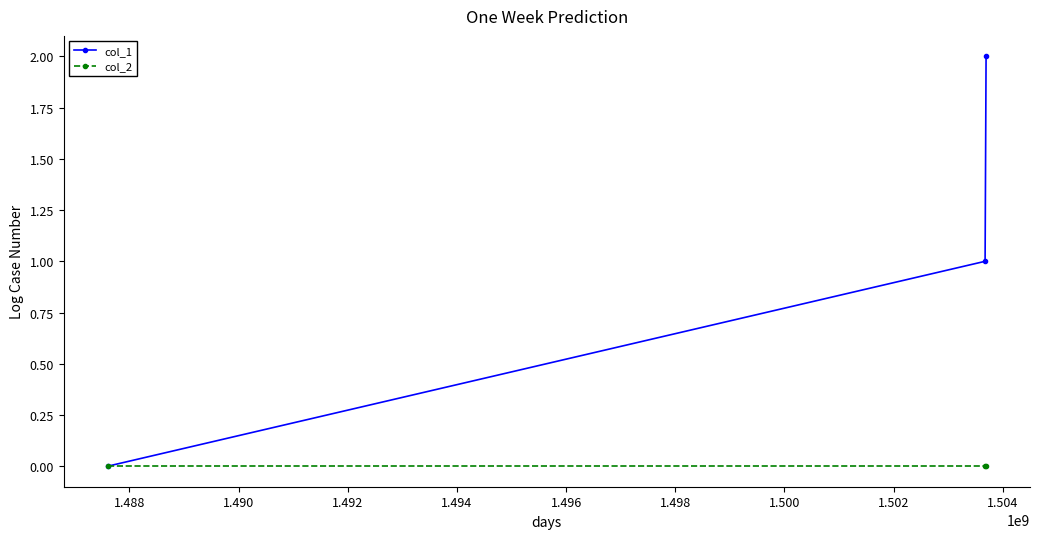

Which series has the largest total across all categories?

col_1